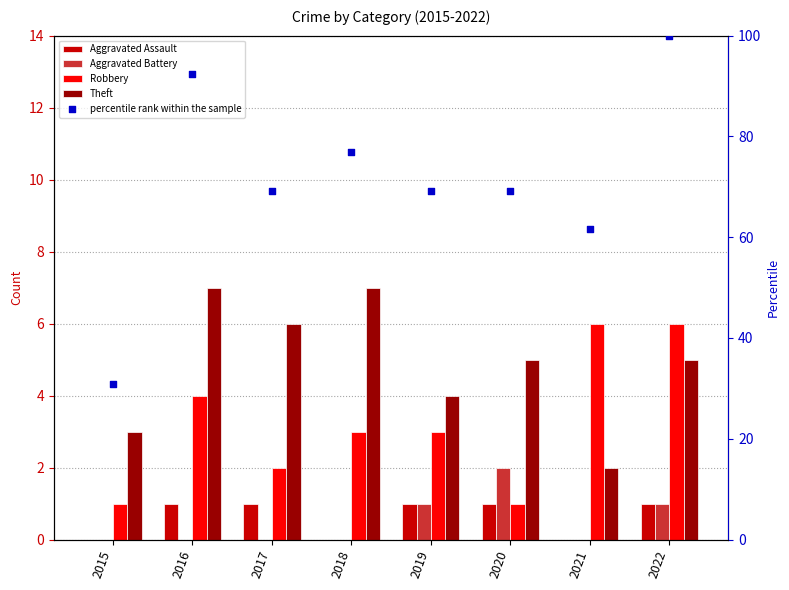

Which series has the largest total across all categories?

percentile rank within the sample